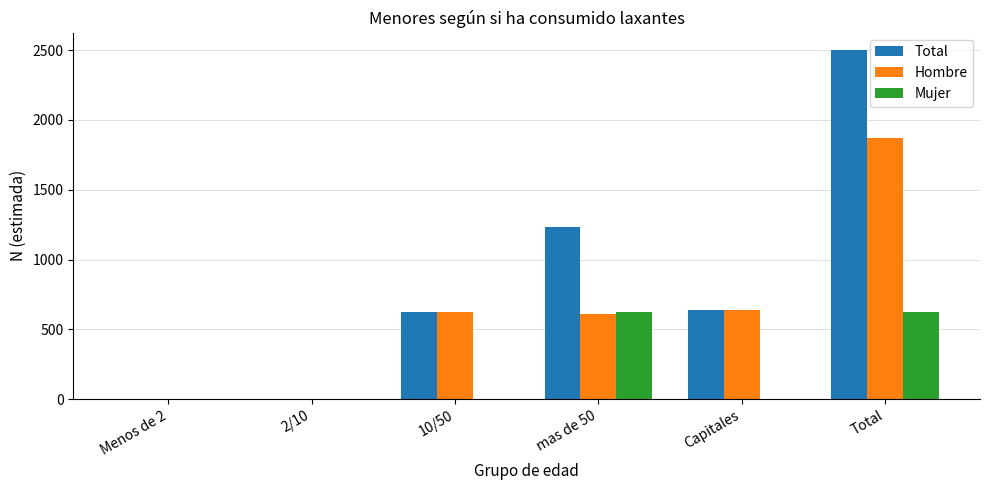

Reading left to right, transcribe all the data shown in this chart.

Total: 0	0	625	1234	641	2500
Hombre: 0	0	625	607	641	1873
Mujer: 0	0	0	627	0	627